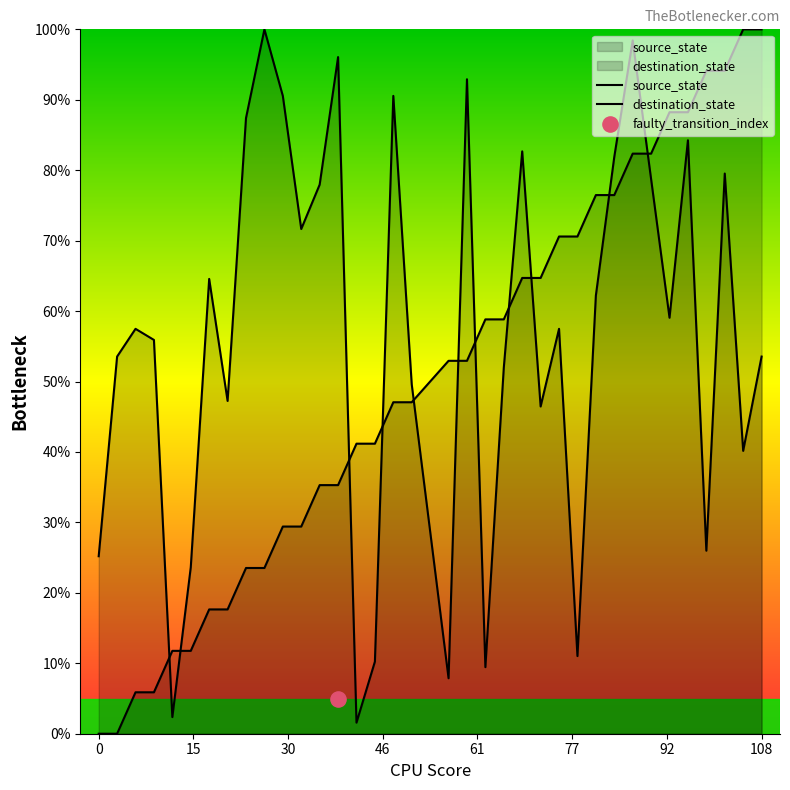

Is the value of source_state at 15 greater than the value of destination_state at 23?

No